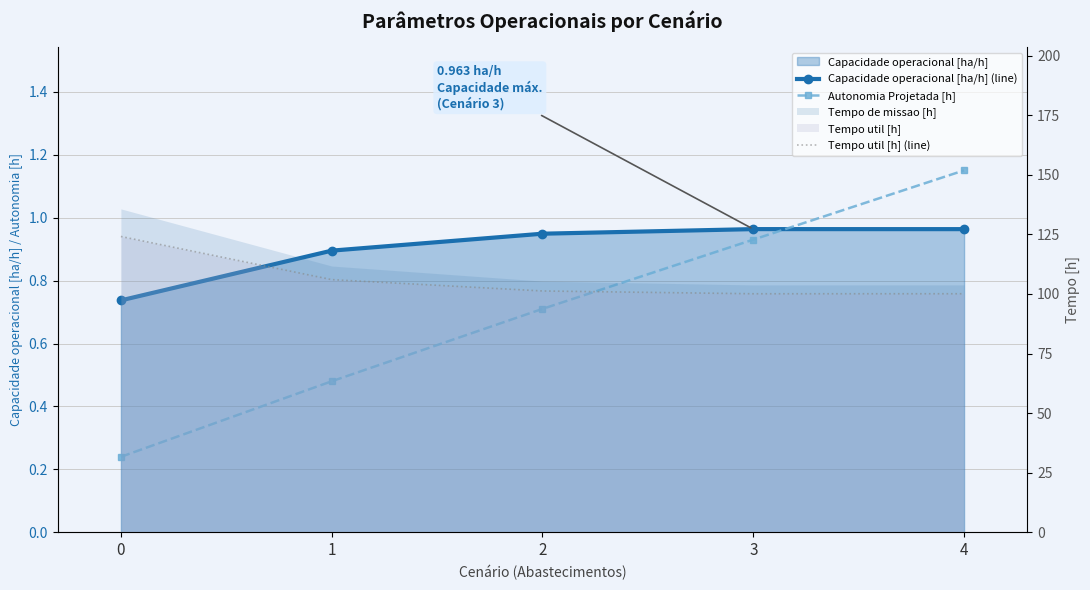

Reading left to right, list all the values displayed in this chart.

Capacidade operacional [ha/h] (line): 0.7	0.9	0.9	1.0	1.0
Autonomia Projetada [h]: 0.2	0.5	0.7	0.9	1.1
Tempo util [h] (line): 124.1	106.0	101.3	100.1	100.1